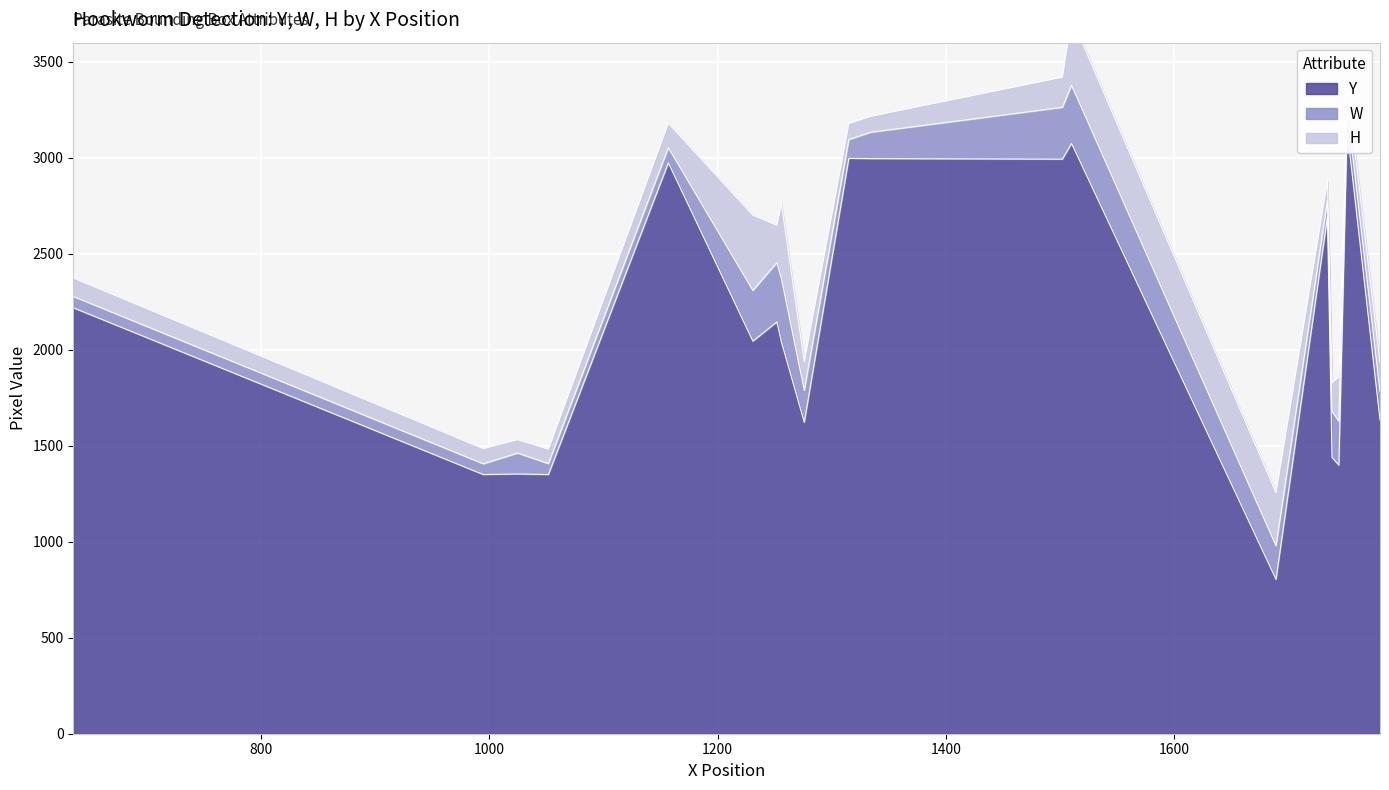

True or false: Y and W cross at least once.

False